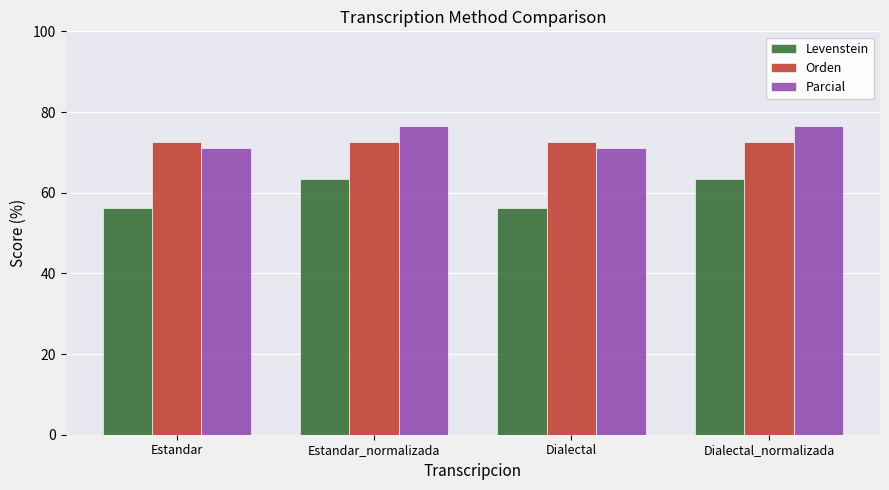

What is the difference between the second highest and second lowest values in the Levenstein series?

7.2